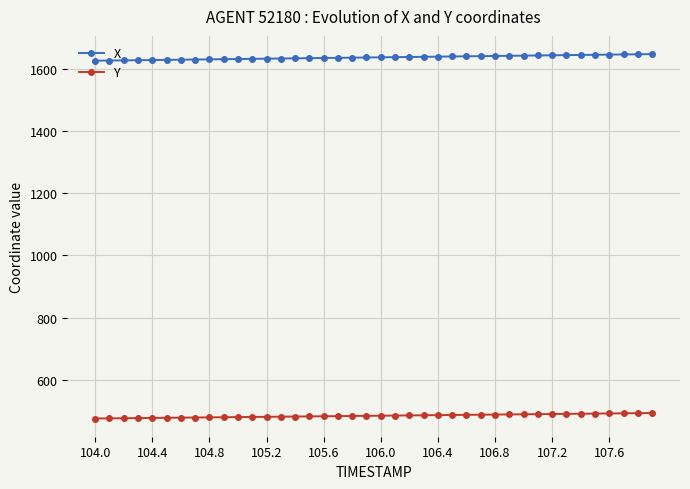

What is the difference between the second highest and second lowest values in the Y series?

16.7